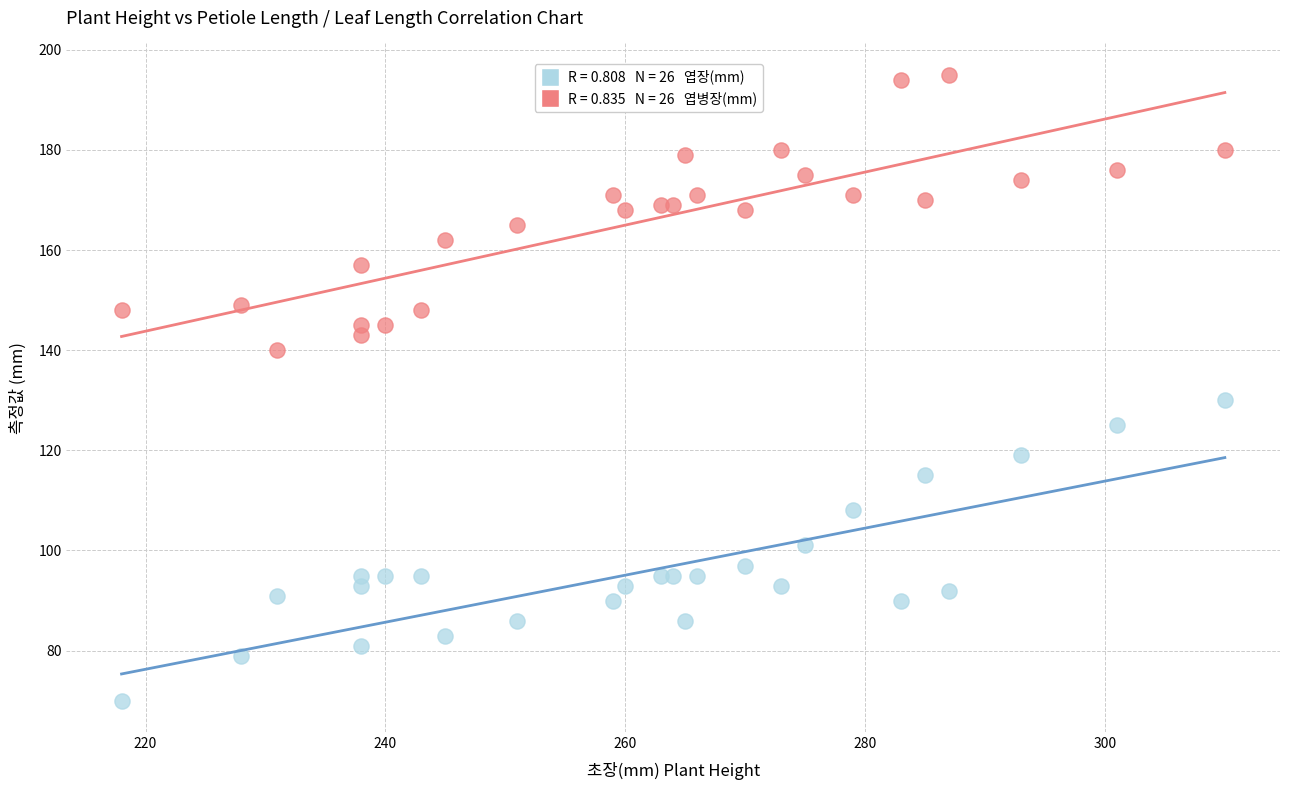

Across all series, what Y value is closest to 132?

130